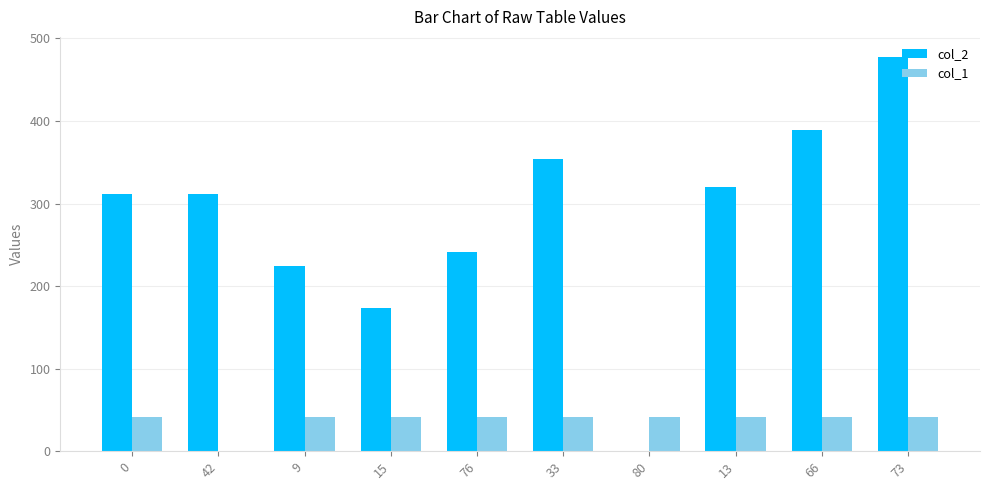

What are all the series names shown in the legend?

col_2, col_1